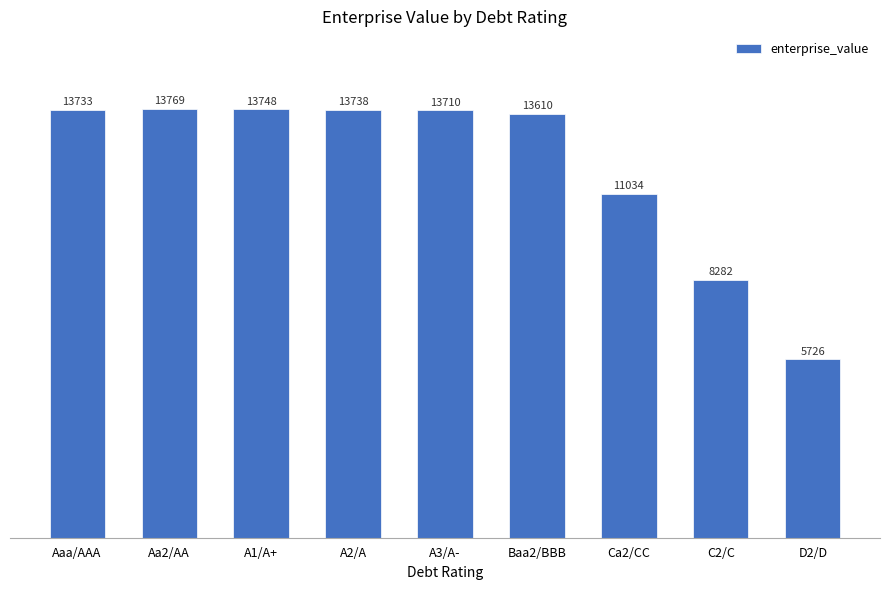

How many bars are there in total?

9